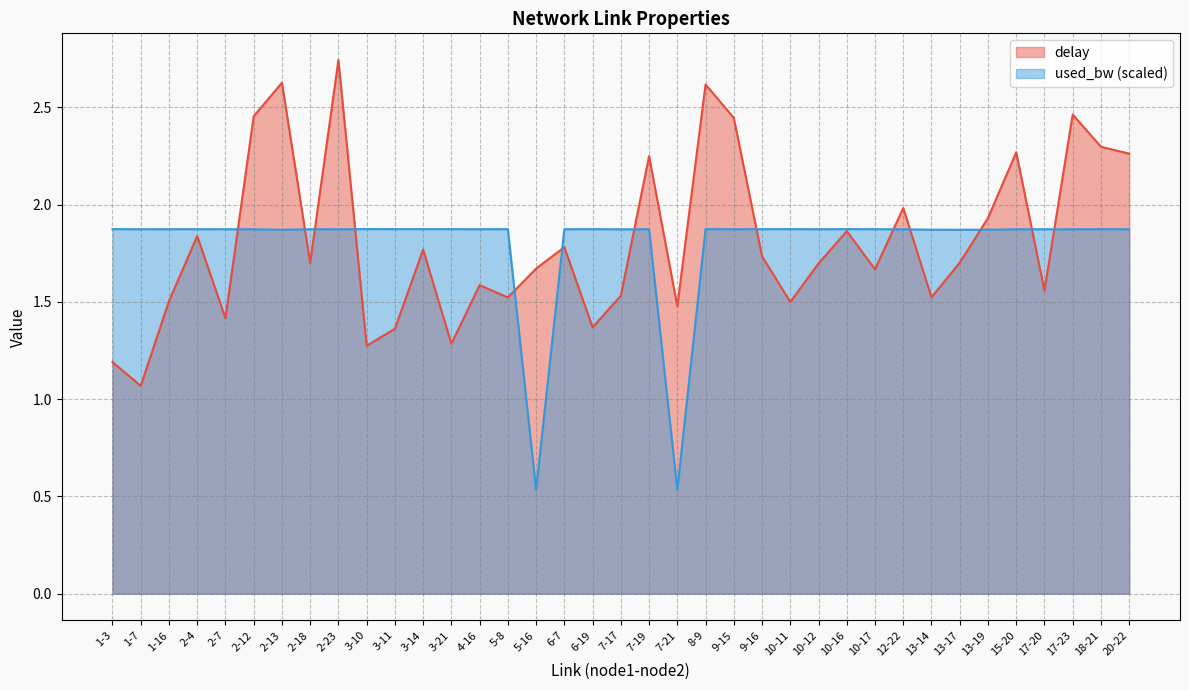

Which category has the lowest value in the delay series?

1-7